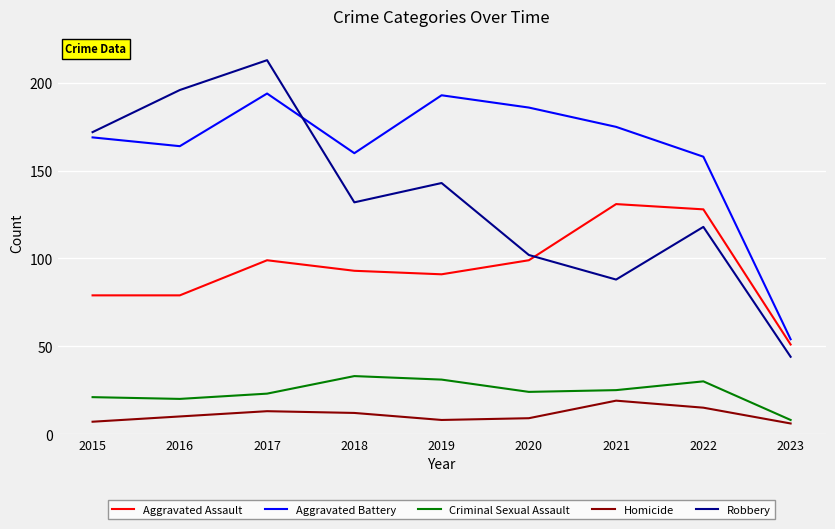

At which category is the sum across all series the highest?

2017